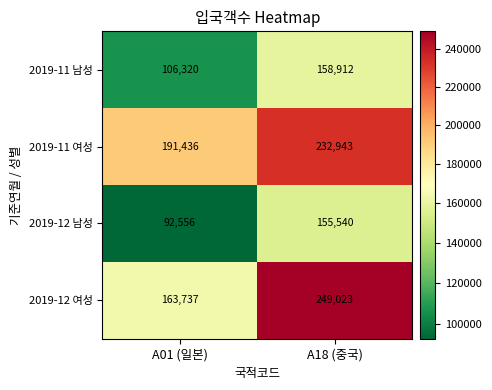

Read the 2019-12 여성 value at A01 (일본), to the nearest 50.

163750